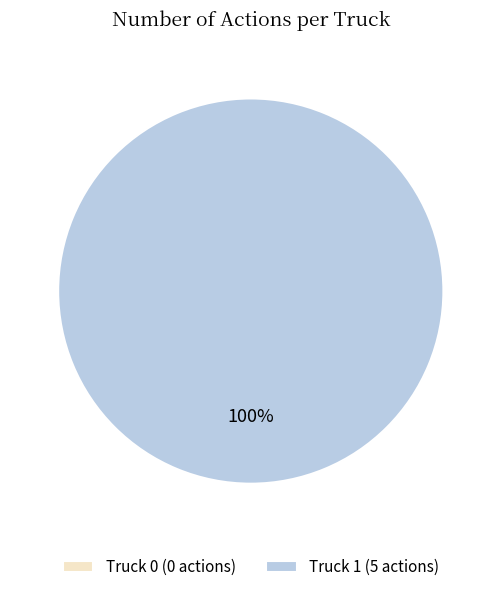

What is the majority slice?

Truck 1